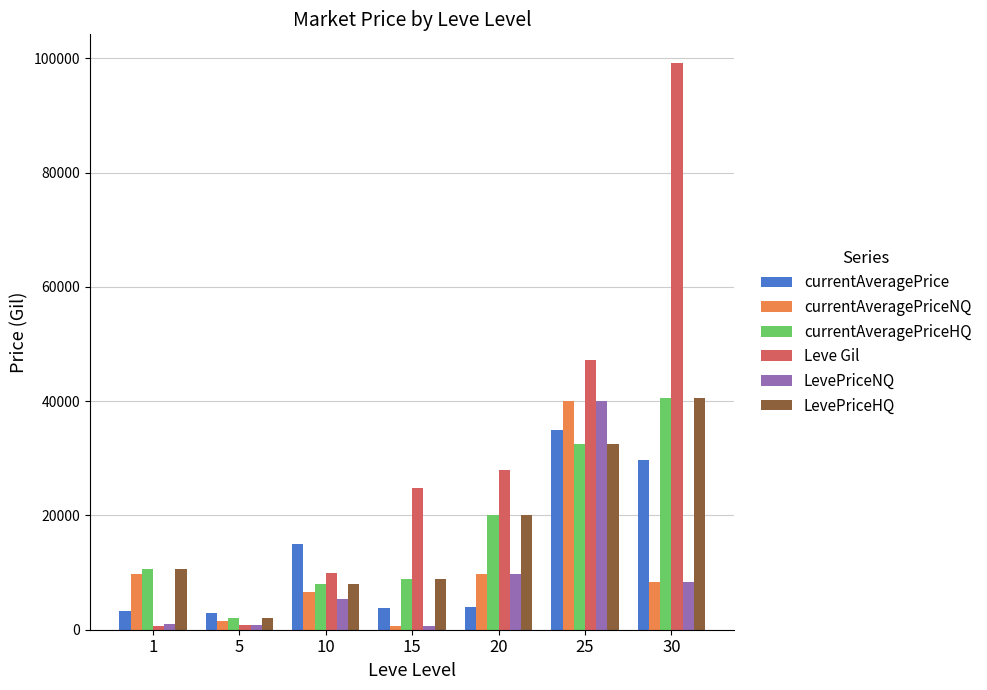

Which series has the largest range (max minus min)?

Leve Gil